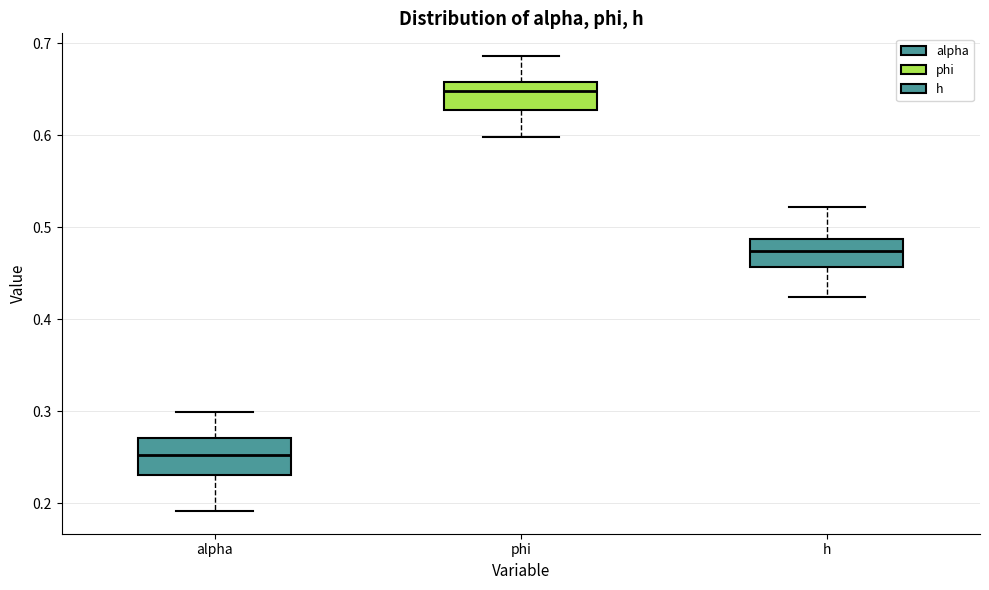

Reading left to right, read every box against the y-axis: the position of its median line, the range the box covers, and the ends of its whiskers. The values are not printed on the chart, so give them approximately, as read against the axis.

alpha: median 0.25, box 0.23 to 0.27, whiskers 0.19 to 0.30
phi: median 0.65, box 0.63 to 0.66, whiskers 0.60 to 0.69
h: median 0.47, box 0.46 to 0.49, whiskers 0.42 to 0.52